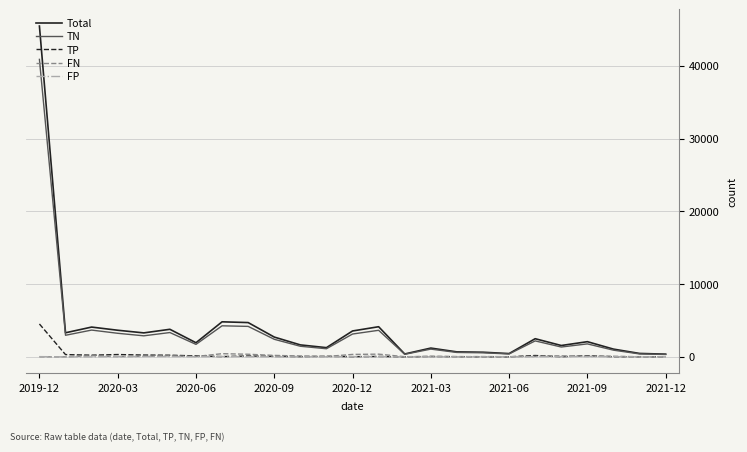

True or false: FN has more than 0 points higher than both neighbors.

True